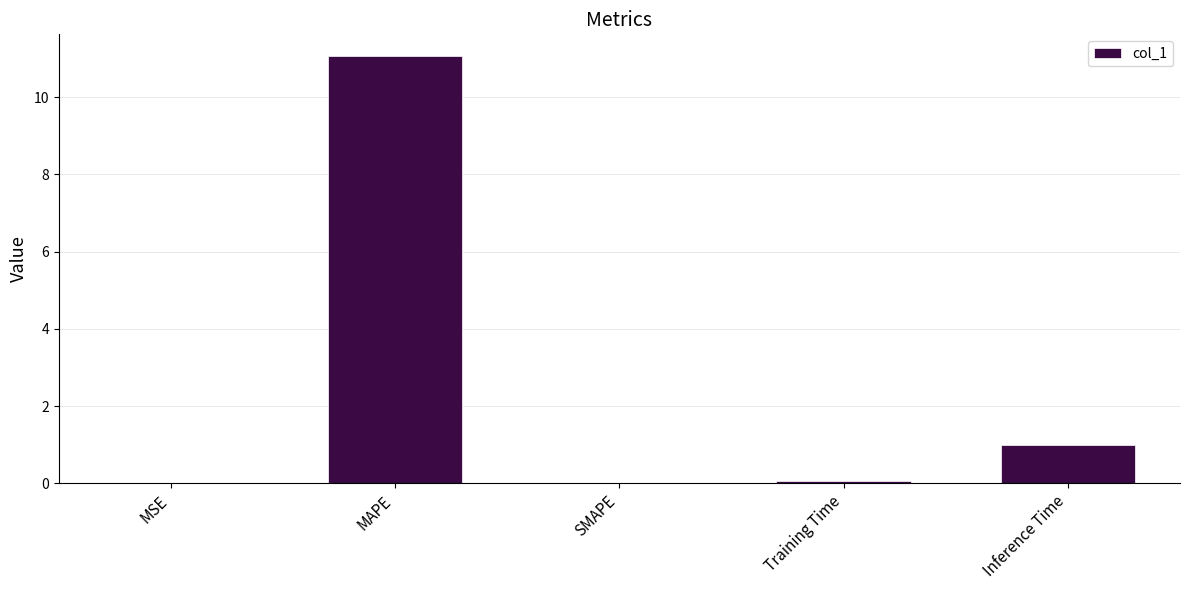

What value does the data have at MAPE?

11.1